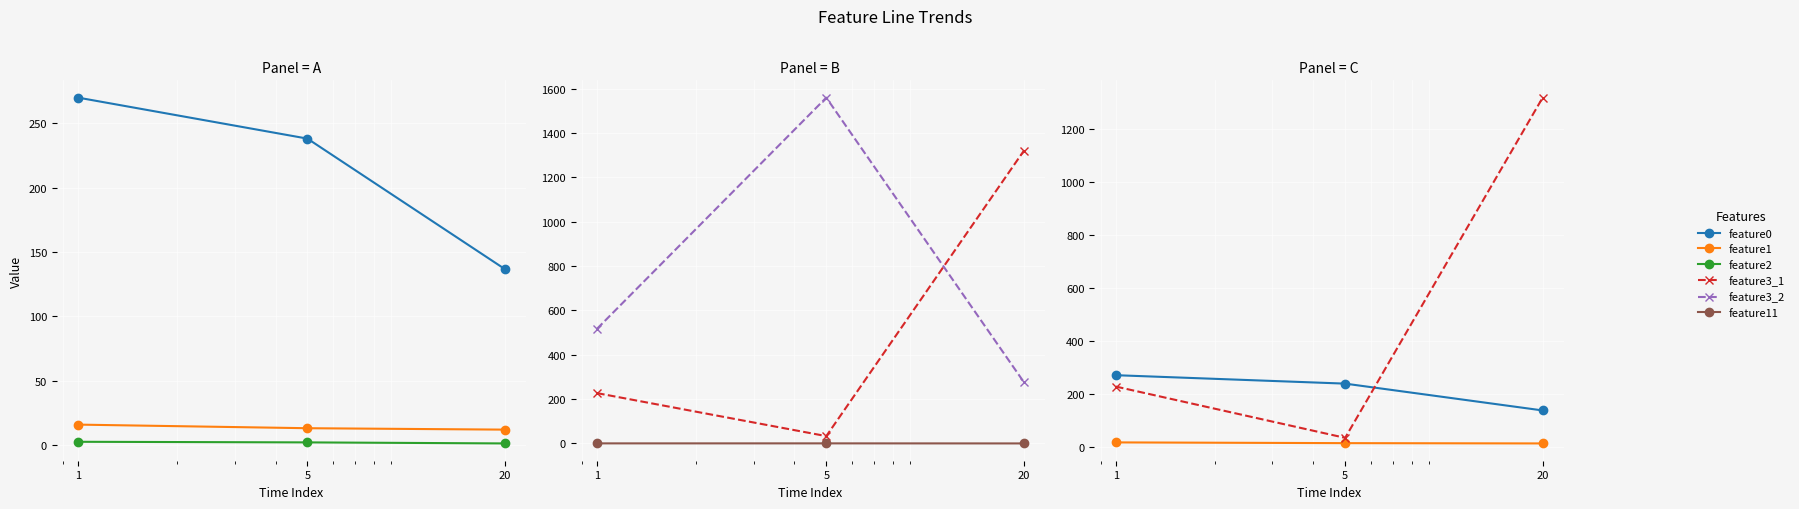

What is the spread (max minus min) of values at 20?

1320.0